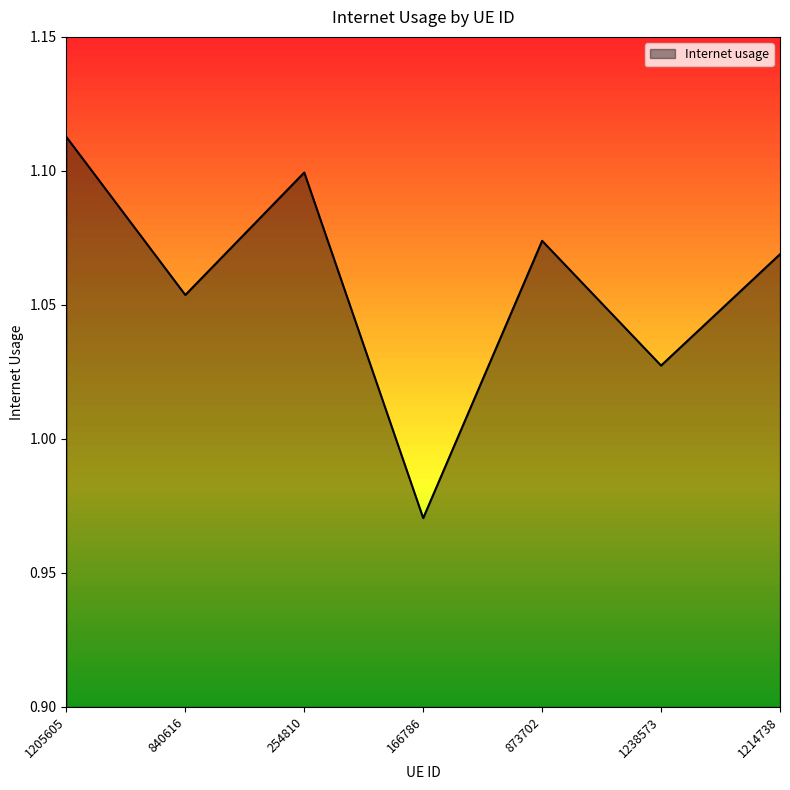

List the labels in order of value, smallest first.

166786, 1238573, 840616, 1214738, 873702, 254810, 1205605